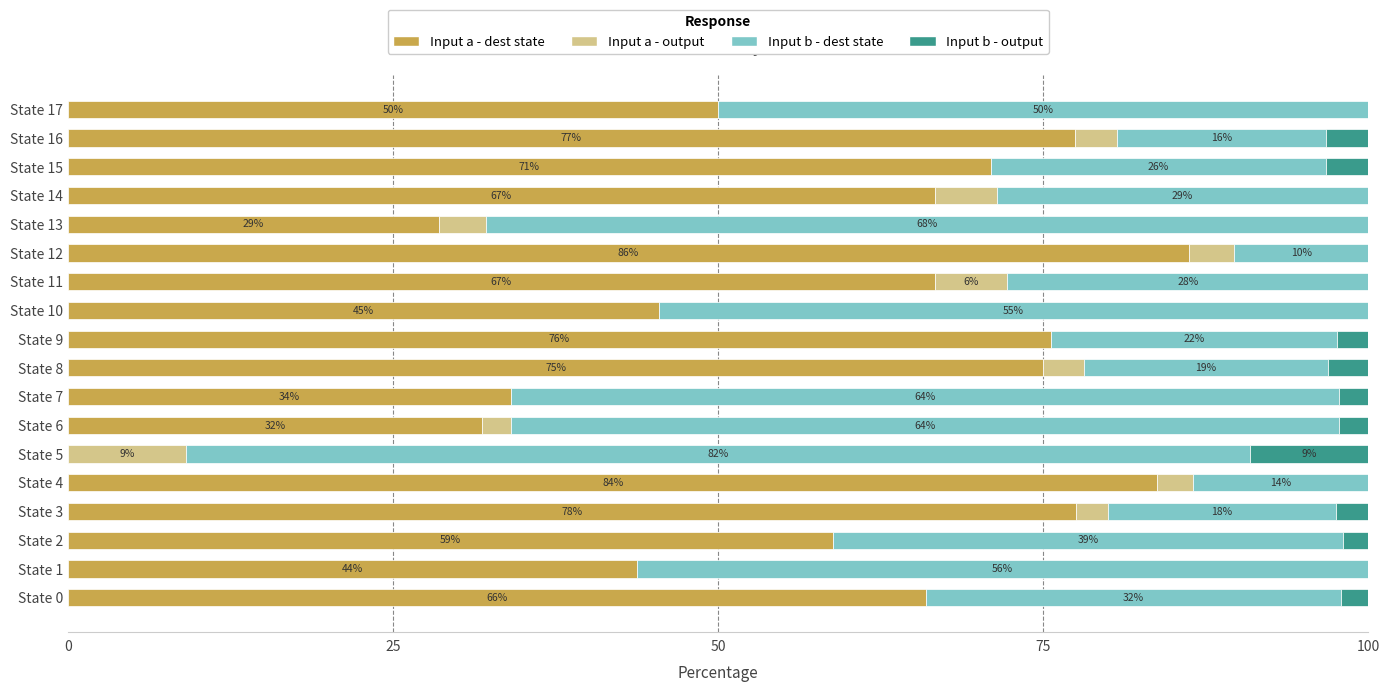

What is the sum of all Input b - dest state values?

689.2